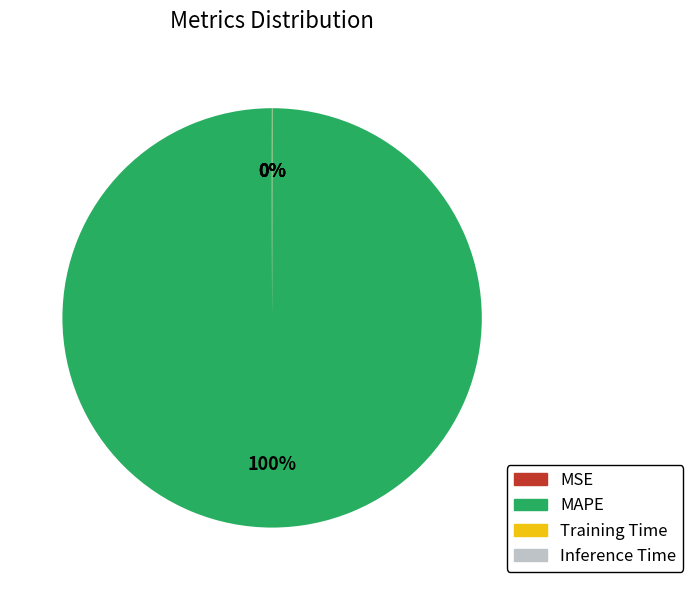

To the nearest percent, what portion does MAPE represent?

100%